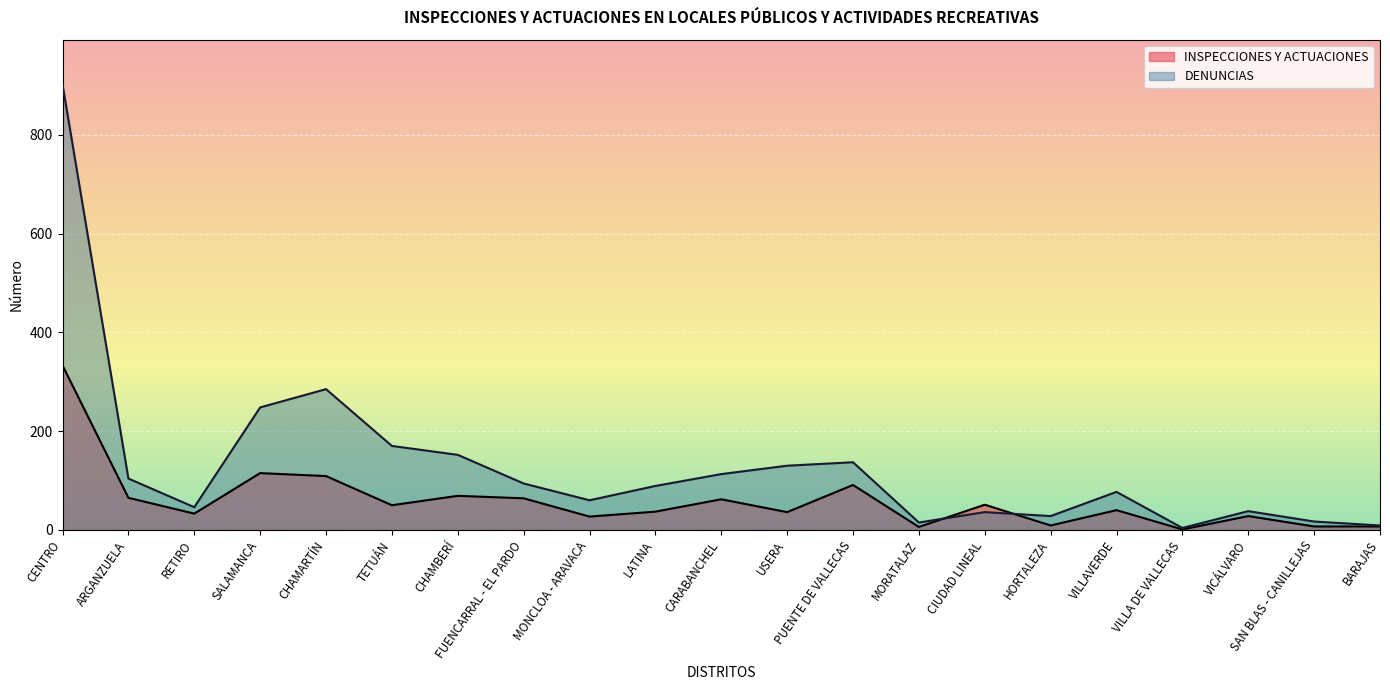

Which series ends up on top after the final intersection of DENUNCIAS and INSPECCIONES Y ACTUACIONES?

DENUNCIAS